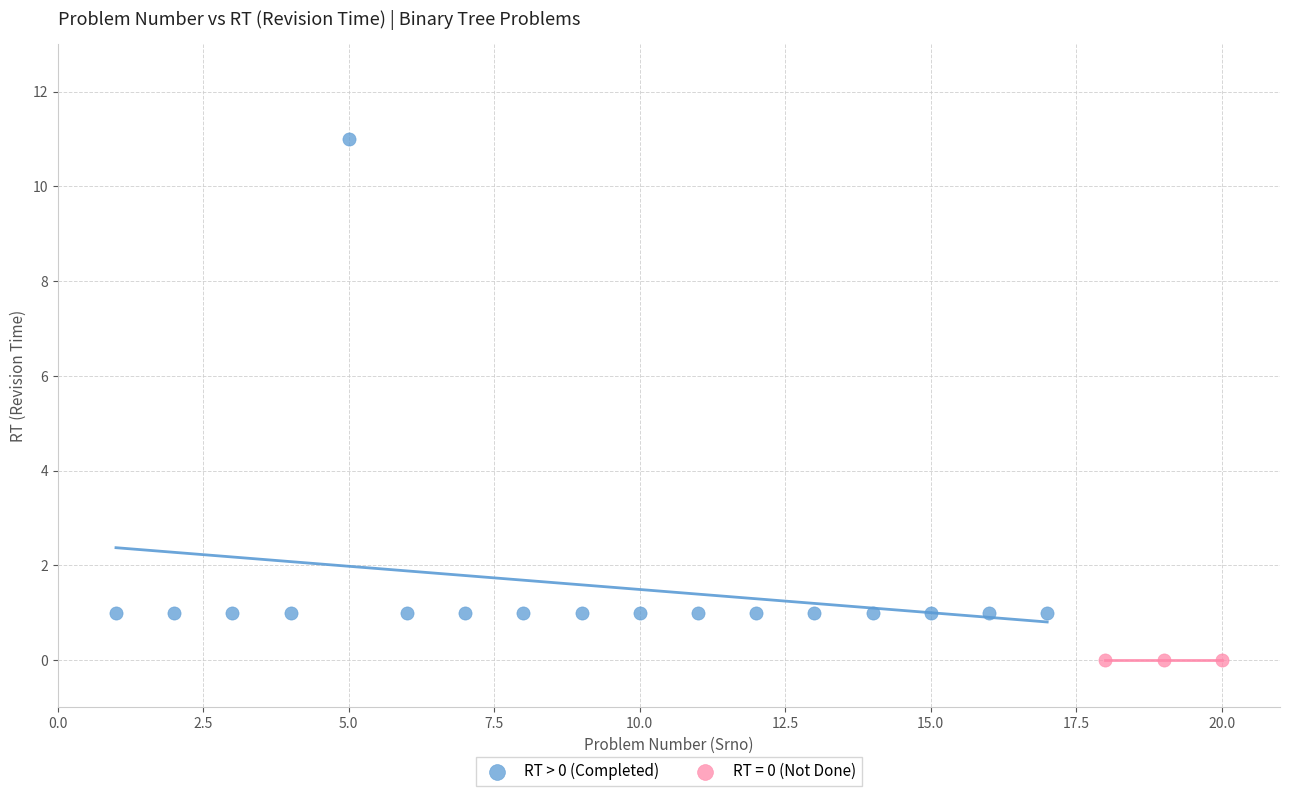

Which series reaches the minimum Y coordinate?

RT = 0 (Not Done)